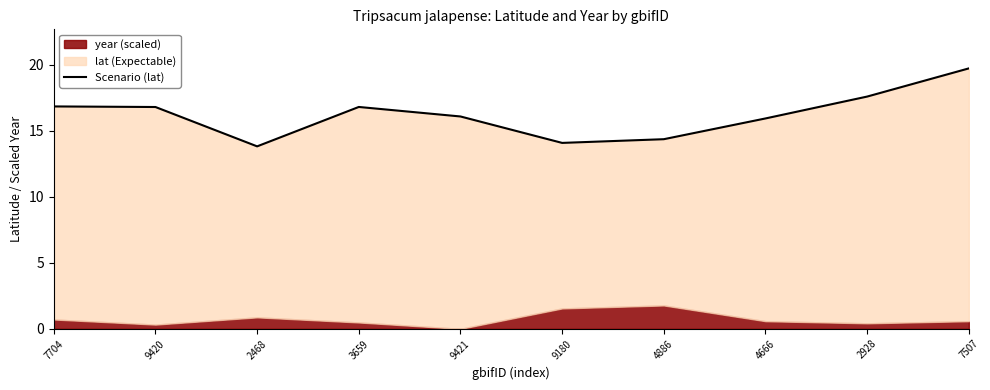

At which category does the chart reach its peak across all series?

7507